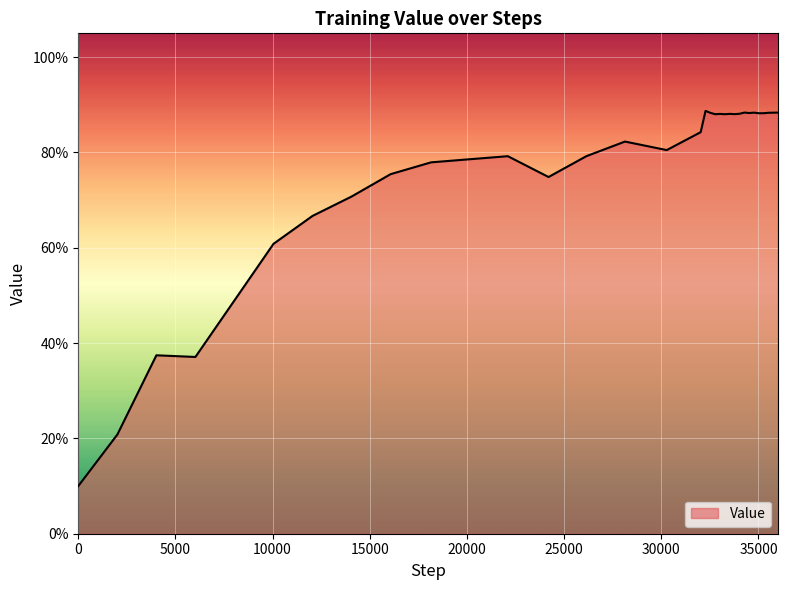

How many interior local peaks (higher than both neighbors) does the data have?

8